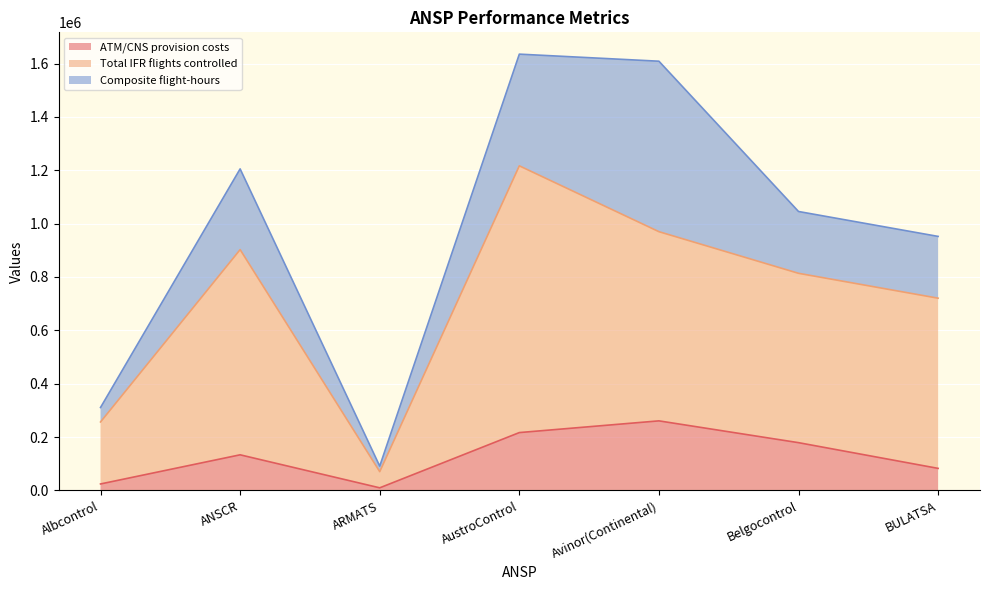

At which label does Total IFR flights controlled reach its minimum?

ARMATS